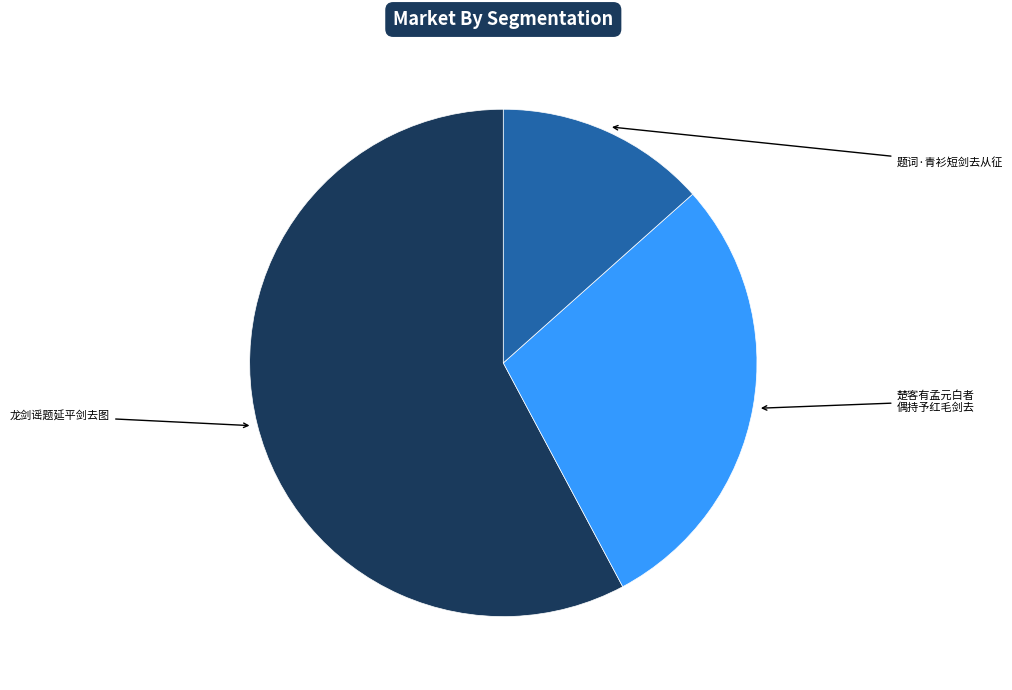

Is there a majority slice in this chart?

Yes